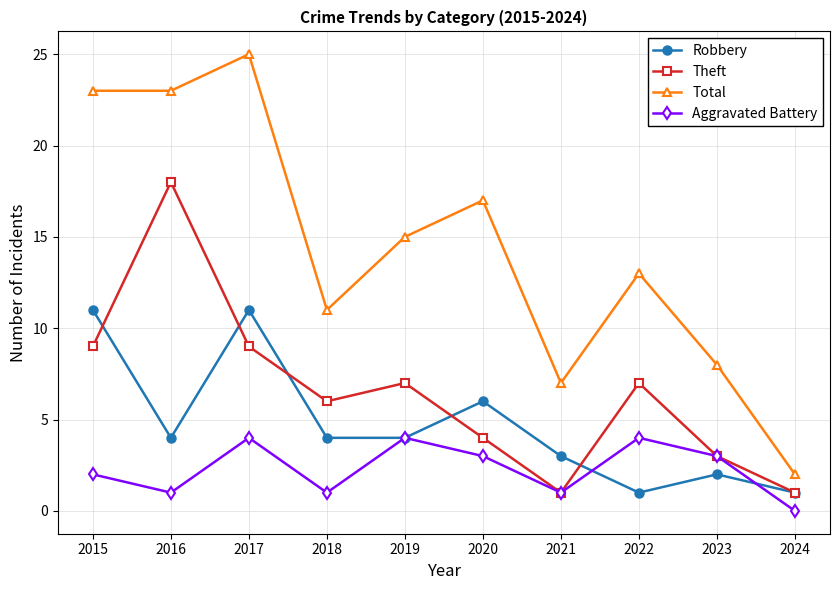

Reading left to right, list all the values displayed in this chart.

Robbery: 2015=11	2016=4	2017=11	2018=4	2019=4	2020=6	2021=3	2022=1	2023=2	2024=1
Theft: 2015=9	2016=18	2017=9	2018=6	2019=7	2020=4	2021=1	2022=7	2023=3	2024=1
Total: 2015=23	2016=23	2017=25	2018=11	2019=15	2020=17	2021=7	2022=13	2023=8	2024=2
Aggravated Battery: 2015=2	2016=1	2017=4	2018=1	2019=4	2020=3	2021=1	2022=4	2023=3	2024=0